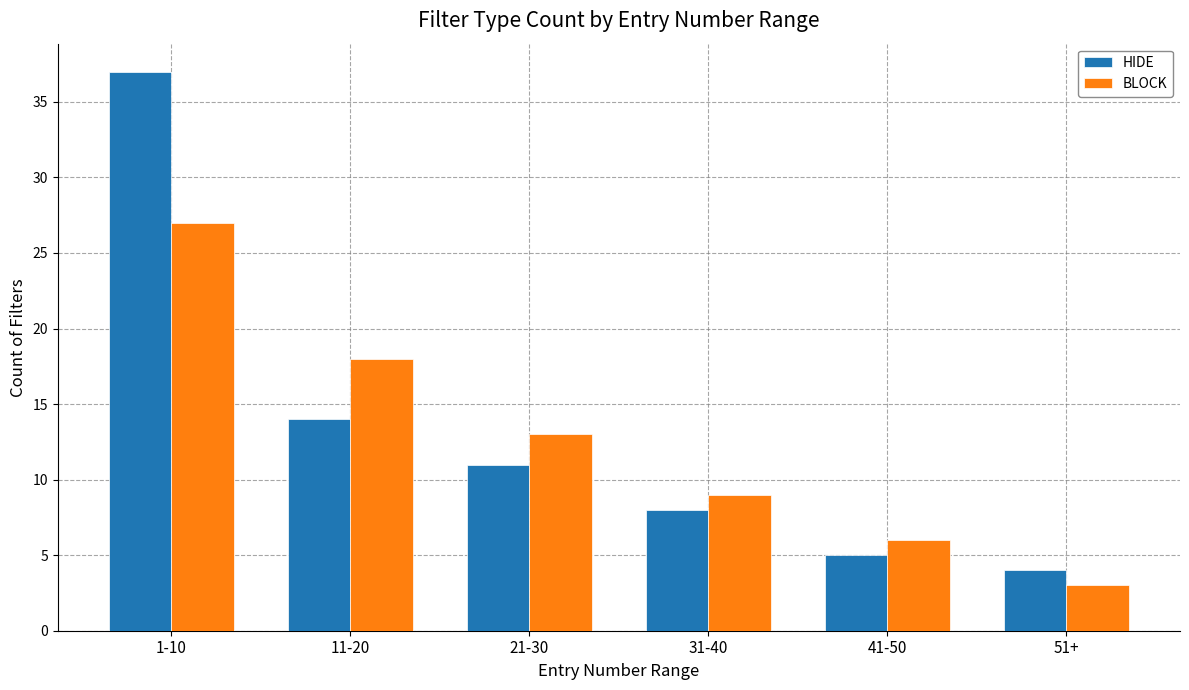

Which series has the widest spread of values?

HIDE